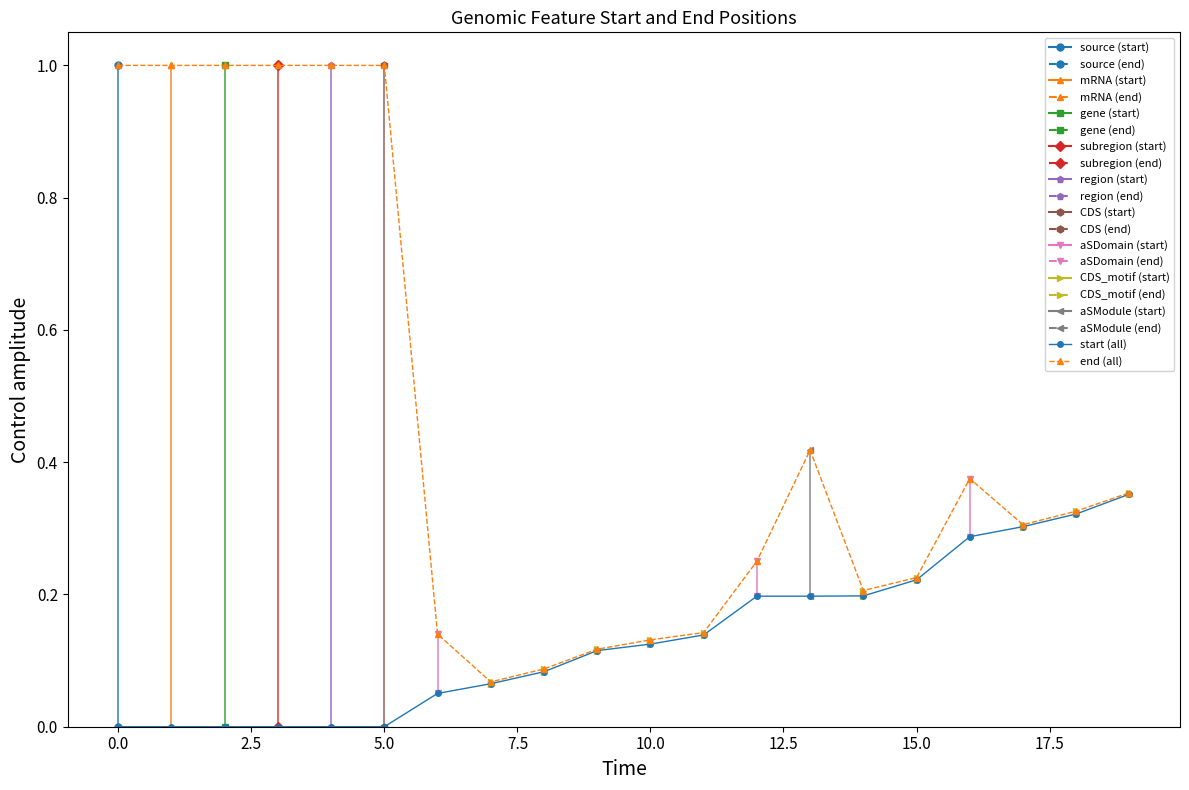

At which category does end (all) reach its first local peak?

13